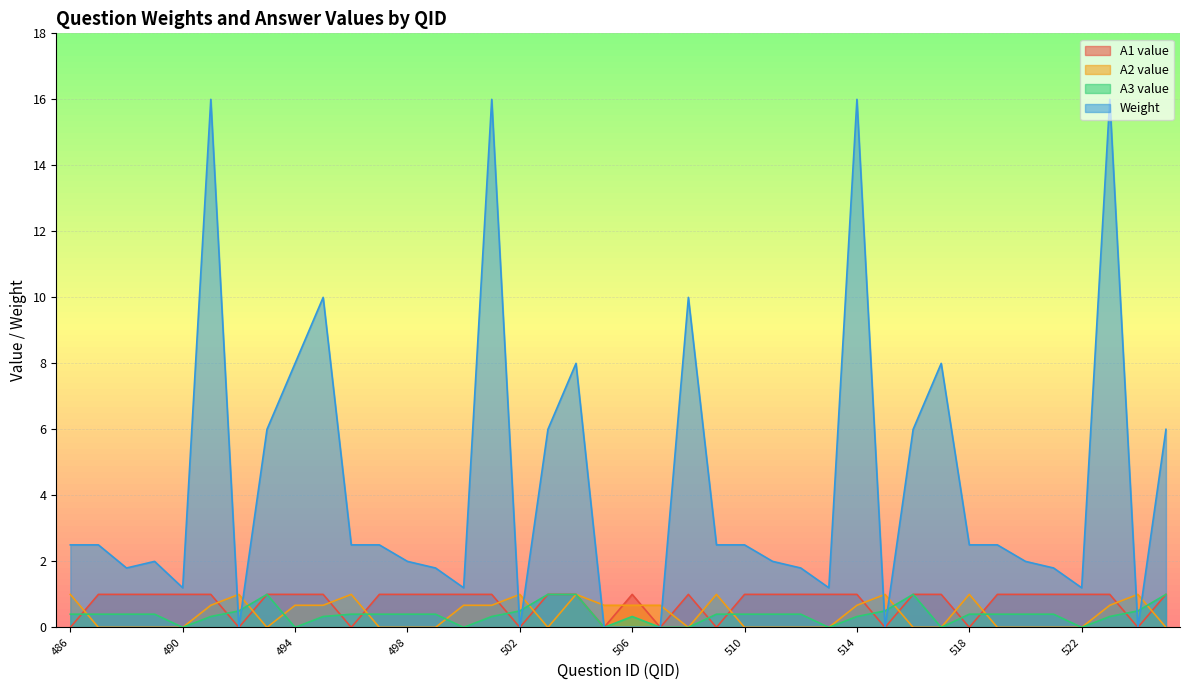

The value of Weight at 522 is 2.2. True or false?

False